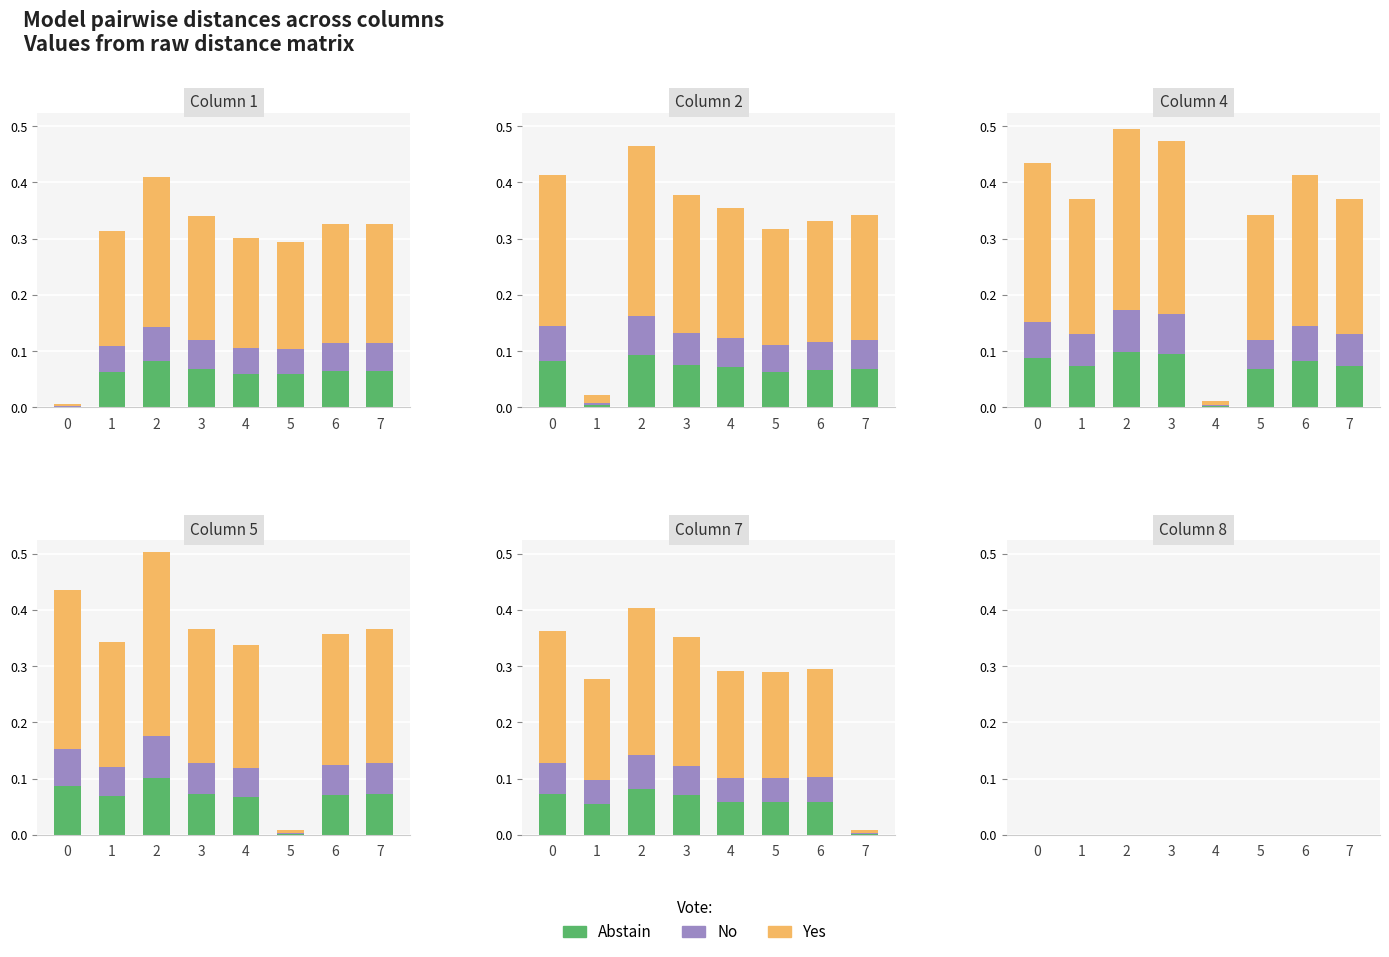

How many bars are there in total?

40